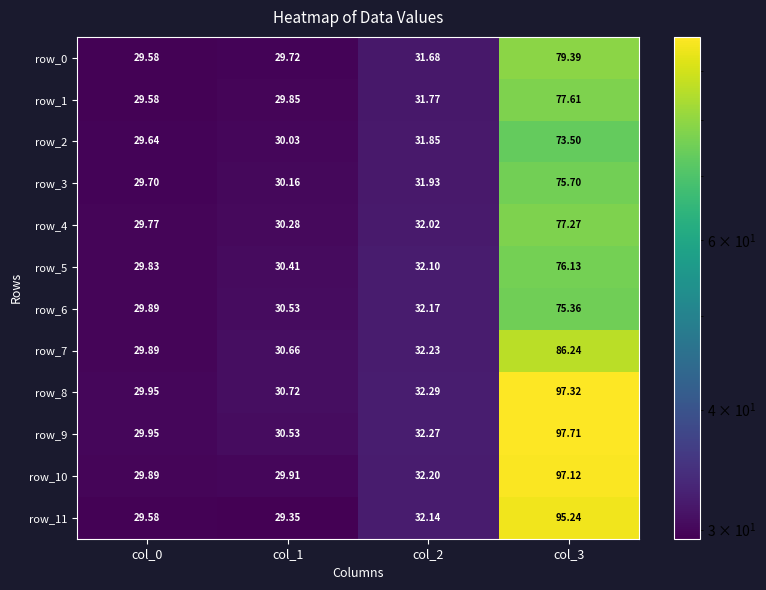

How many data points in row_0 are above 31?

2